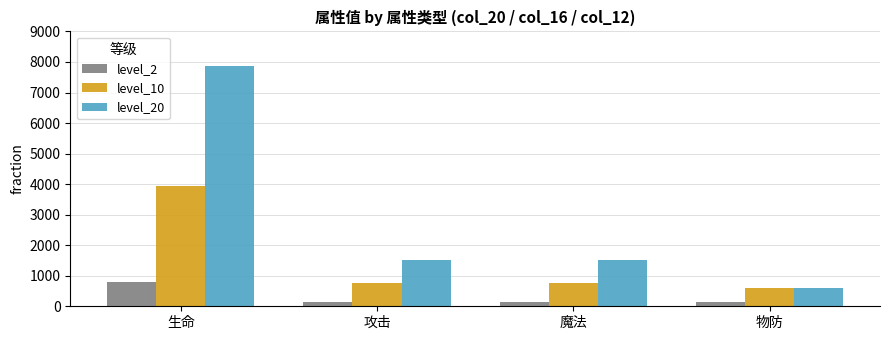

Reading left to right, extract all data points from this chart.

level_2: 生命=790	攻击=150	魔法=150	物防=150
level_10: 生命=3940	攻击=750	魔法=750	物防=600
level_20: 生命=7880	攻击=1500	魔法=1500	物防=600